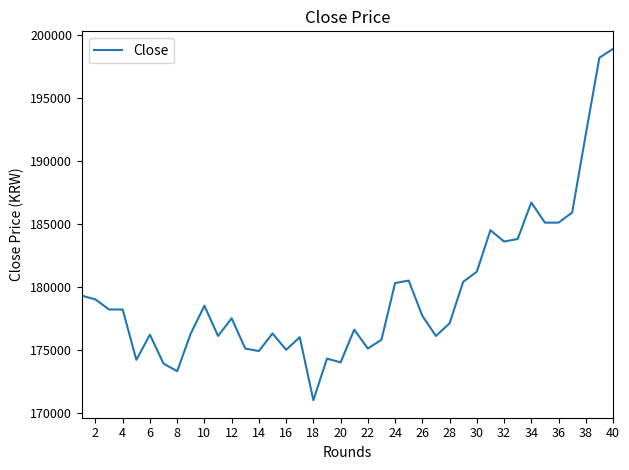

What is the greatest value displayed?

198900